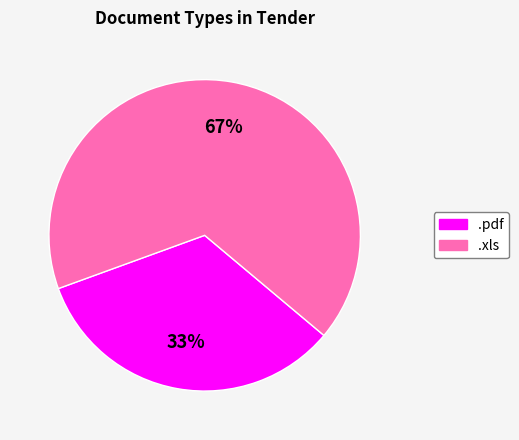

To the nearest percent, what percentage of the pie is .xls?

67%